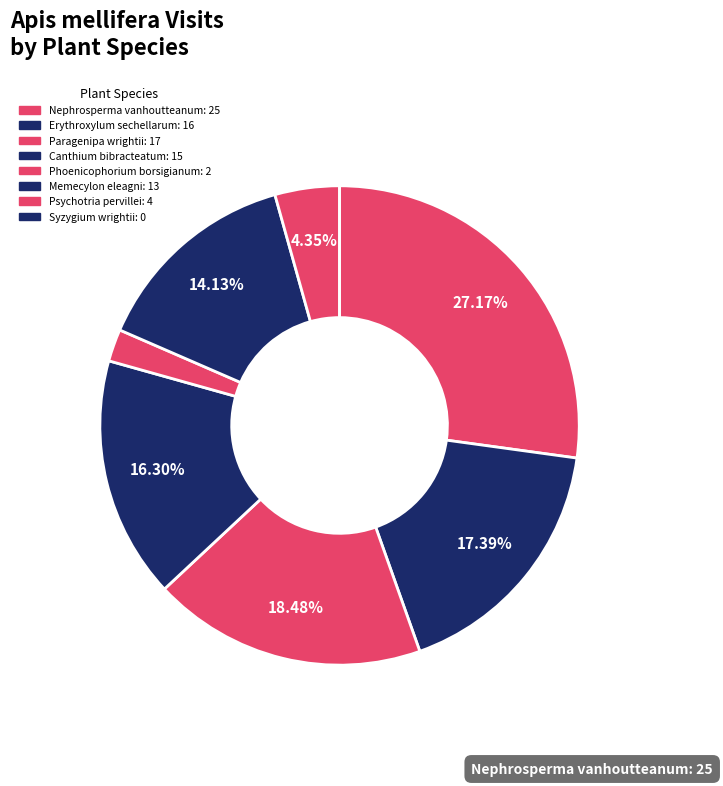

What percentage is the Paragenipa wrightii slice, to the nearest percent?

18%